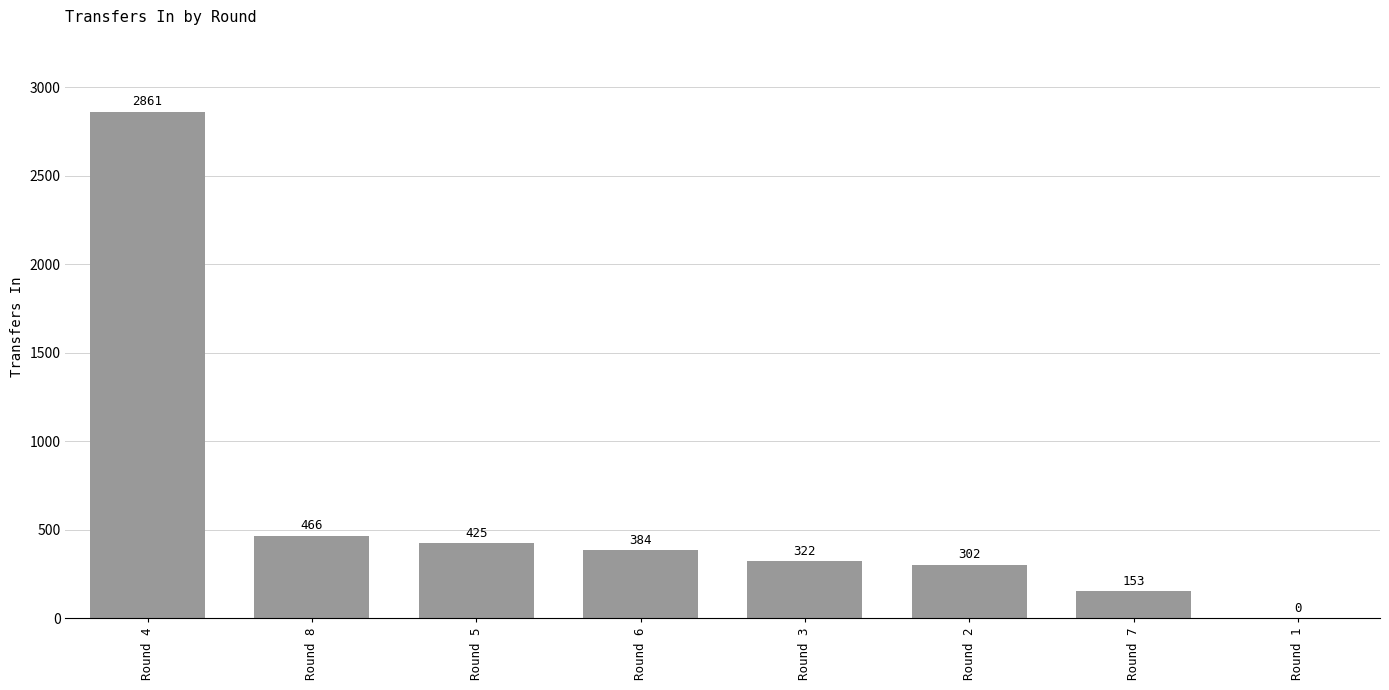

The value at Round 3 is 451. True or false?

False